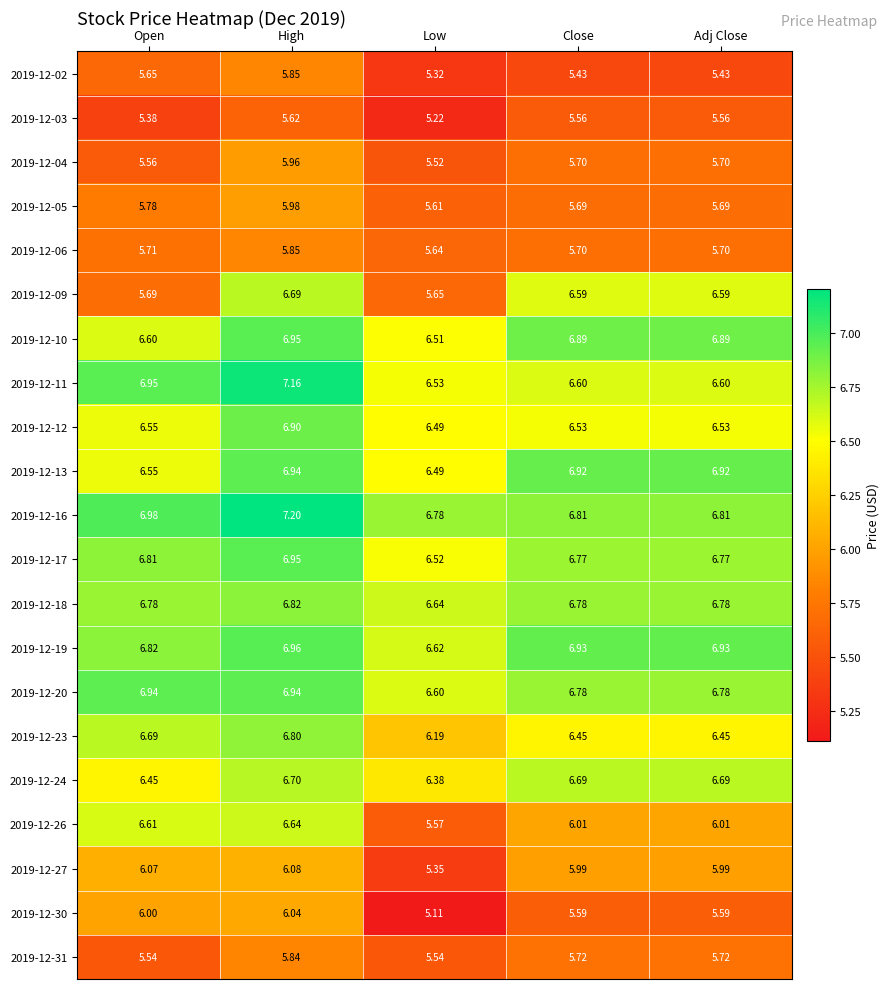

At which label does 2019-12-09 reach its minimum?

Low